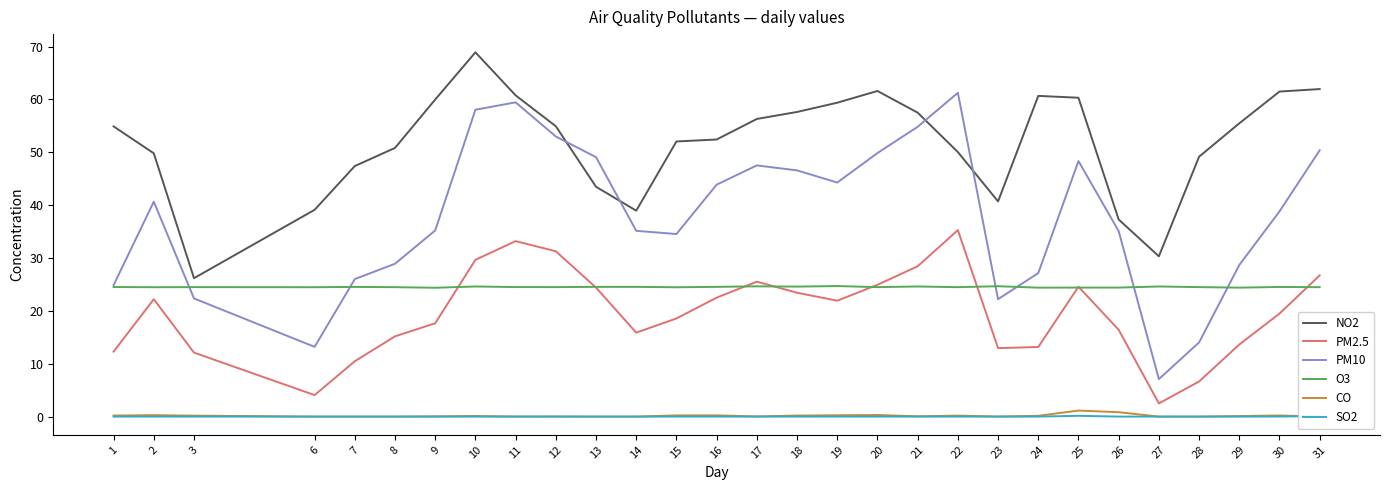

Reading left to right, list all the values displayed in this chart.

NO2: 54.9	49.8	26.2	39.1	47.4	50.8	60.0	68.9	60.8	54.9	43.5	39.0	52.0	52.4	56.3	57.6	59.4	61.6	57.5	50.0	40.7	60.7	60.3	37.3	30.3	49.2	55.5	61.5	62.0
PM2.5: 12.3	22.2	12.1	4.1	10.5	15.2	17.6	29.6	33.2	31.3	24.4	15.9	18.6	22.5	25.5	23.4	21.9	24.9	28.4	35.3	12.9	13.2	24.6	16.4	2.5	6.6	13.6	19.5	26.7
PM10: 24.9	40.6	22.4	13.2	26.0	28.9	35.2	58.0	59.4	53.0	49.1	35.1	34.5	43.9	47.5	46.6	44.3	49.9	54.8	61.2	22.2	27.1	48.3	35.1	7.1	14.0	28.7	38.8	50.4
O3: 24.5	24.5	24.5	24.5	24.5	24.5	24.4	24.6	24.5	24.5	24.5	24.5	24.5	24.5	24.6	24.6	24.7	24.5	24.6	24.5	24.7	24.4	24.4	24.4	24.6	24.5	24.4	24.5	24.5
CO: 0.2	0.3	0.2	0.0	0.0	0.0	0.0	0.1	0.0	0.0	0.0	0.0	0.2	0.2	0.0	0.2	0.2	0.3	0.1	0.2	0.0	0.1	1.1	0.8	0.0	0.0	0.1	0.2	0.0
SO2: 0.0	0.0	0.0	0.0	0.0	0.0	0.0	0.0	0.0	0.0	0.0	0.0	0.0	0.0	0.0	0.0	0.0	0.0	0.0	0.0	0.0	0.0	0.1	0.0	0.0	0.0	0.0	0.0	0.1